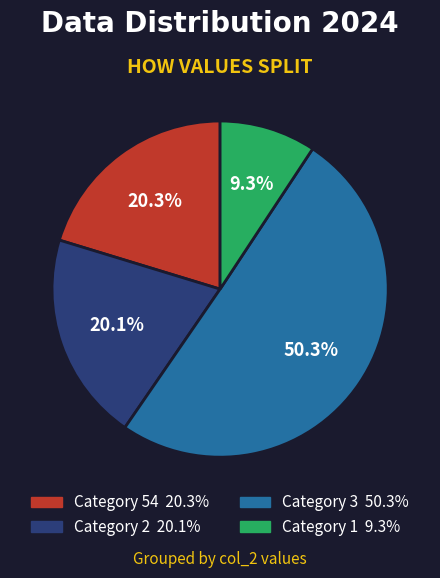

Does any single category account for the majority?

Yes